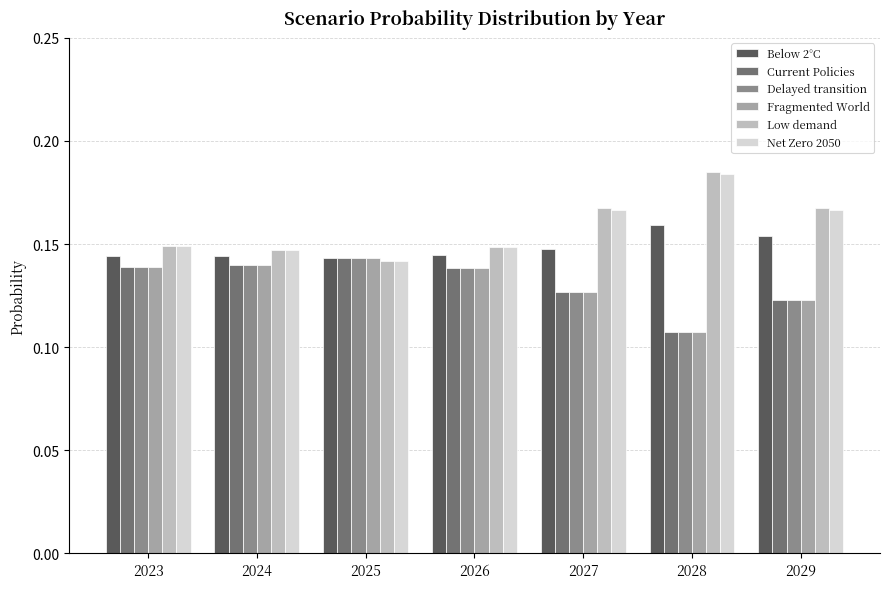

Is the value of Low demand at 2029 greater than the value of Net Zero 2050 at 2024?

Yes